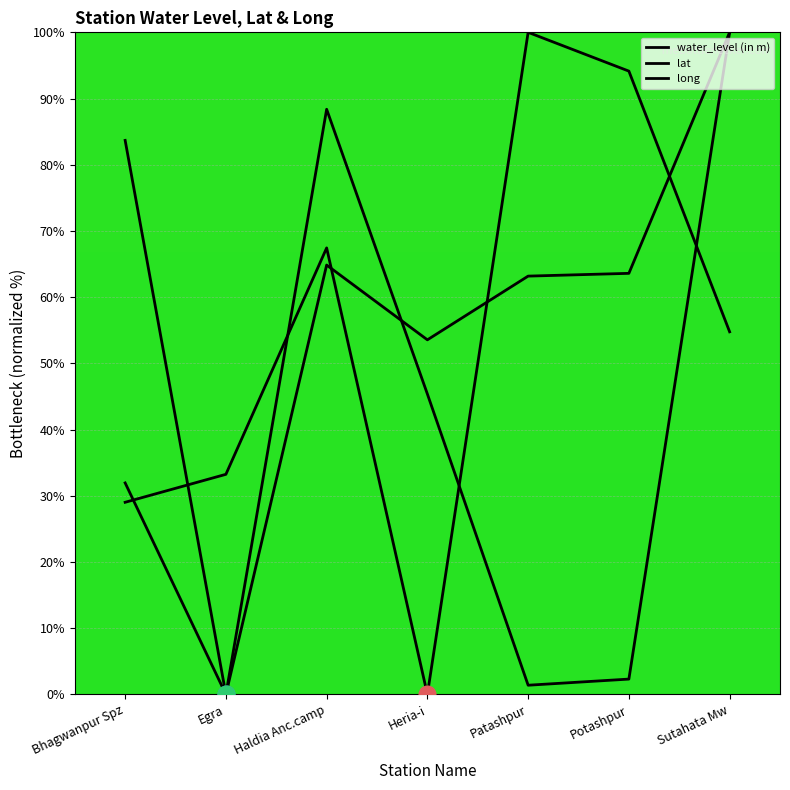

Reading left to right, extract all data points from this chart.

water_level (in m): 29.0	33.2	67.4	0.0	100.0	94.1	54.8
lat: 83.7	0.0	64.9	53.6	63.2	63.6	100.0
long: 31.9	0.0	88.4	45.4	1.4	2.3	100.0